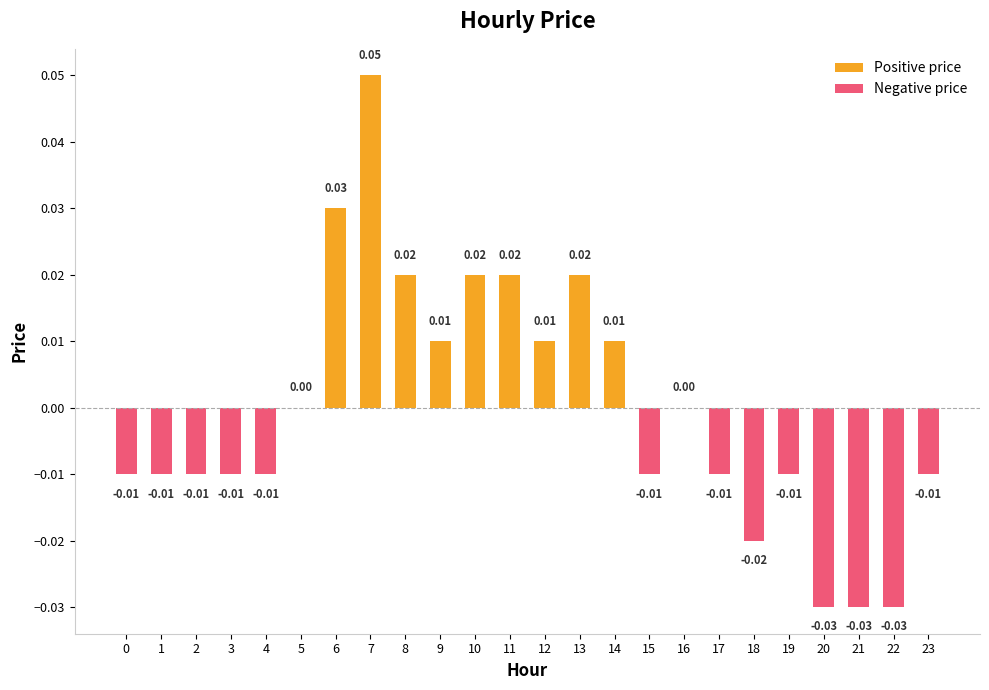

Reading left to right, what are all the values shown in this chart?

Positive price: 0.0	0.0	0.0	0.0	0.0	0.0	0.0	0.1	0.0	0.0	0.0	0.0	0.0	0.0	0.0	0.0	0.0	0.0	0.0	0.0	0.0	0.0	0.0	0.0
Negative price: -0.0	-0.0	-0.0	-0.0	-0.0	0.0	0.0	0.0	0.0	0.0	0.0	0.0	0.0	0.0	0.0	-0.0	0.0	-0.0	-0.0	-0.0	-0.0	-0.0	-0.0	-0.0